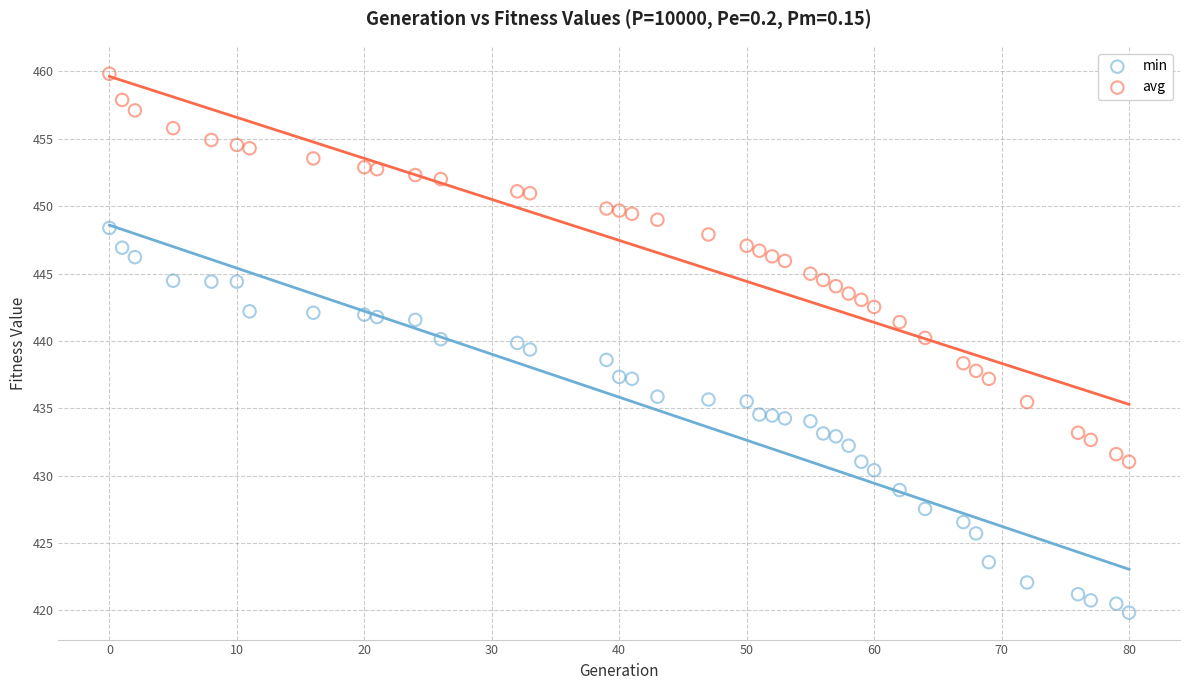

Which series has the largest Y range (max minus min)?

avg